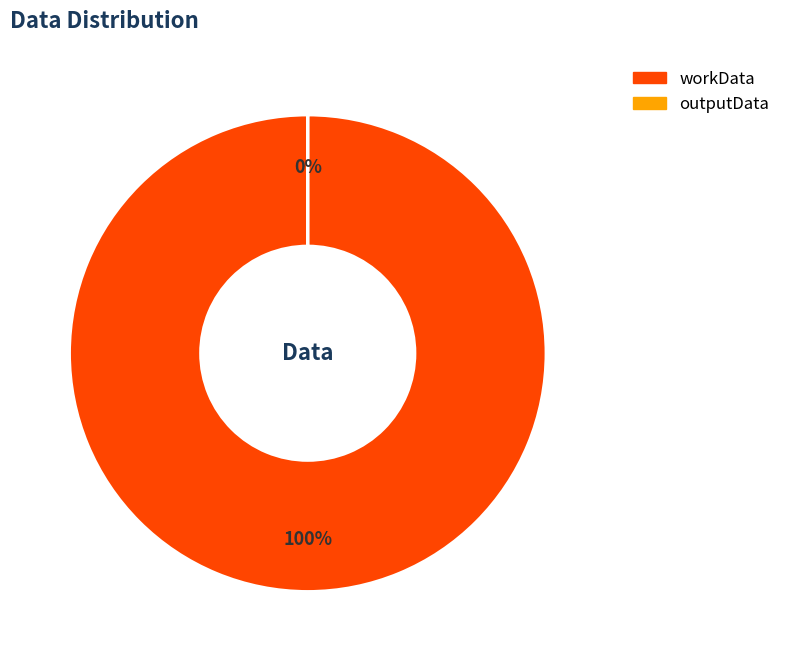

What is the majority slice?

workData